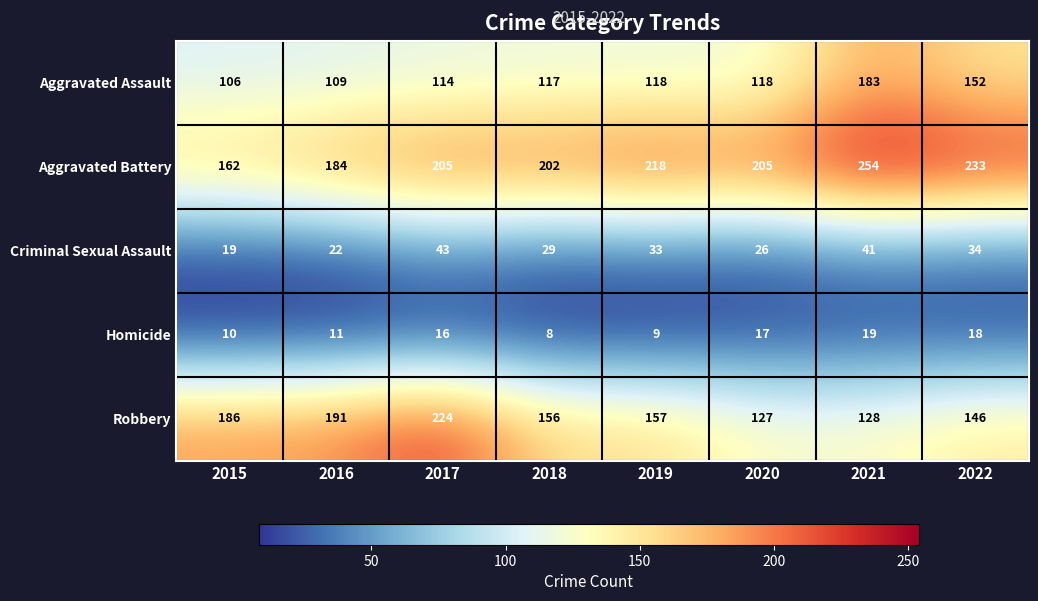

Between 2020 and 2022, which series saw the biggest shift?

Aggravated Assault